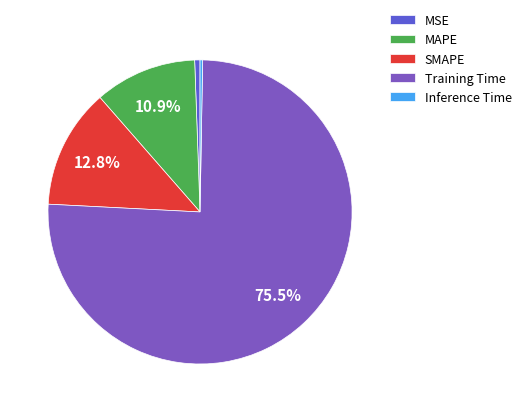

What portion of the pie excludes SMAPE?

87.2%